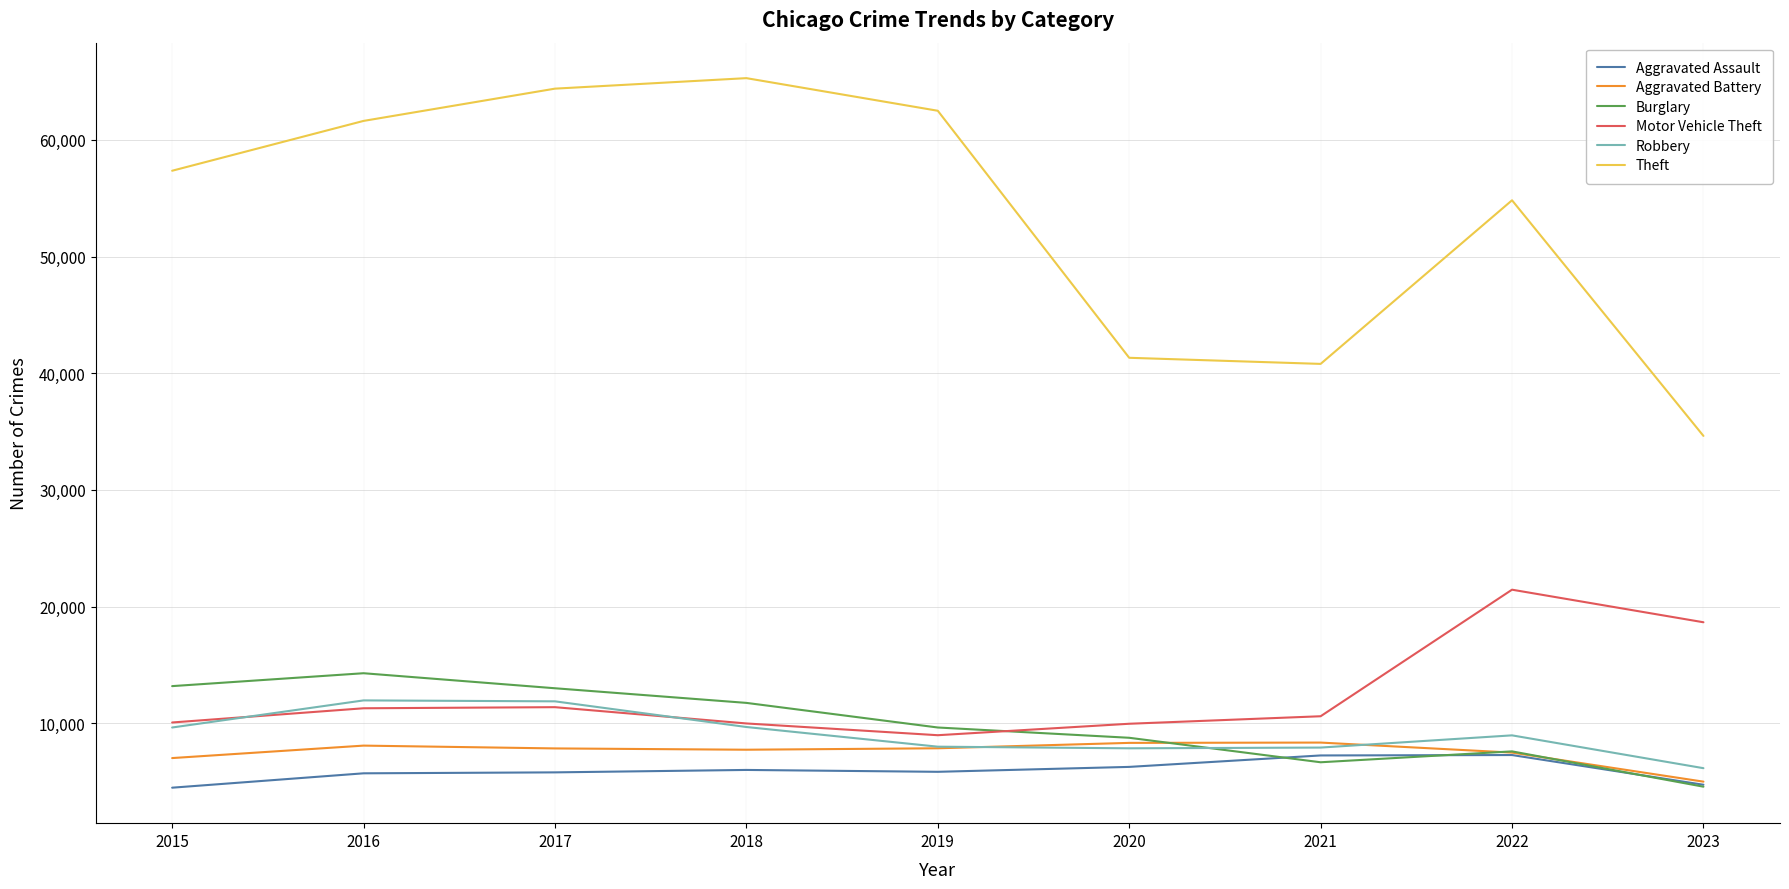

Which series has the largest total across all categories?

Theft